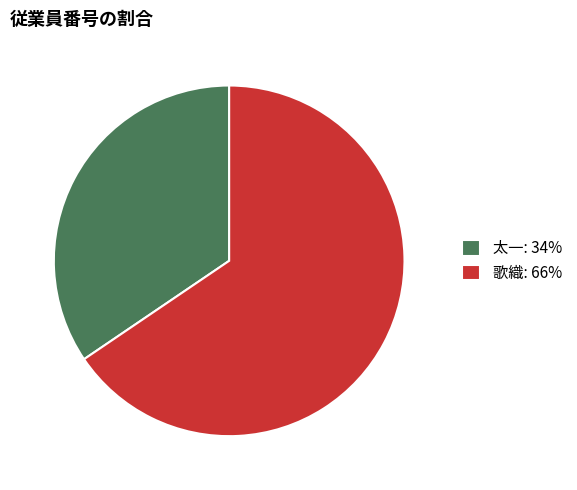

Is the sum of 太一 and 歌織 greater than half?

Yes